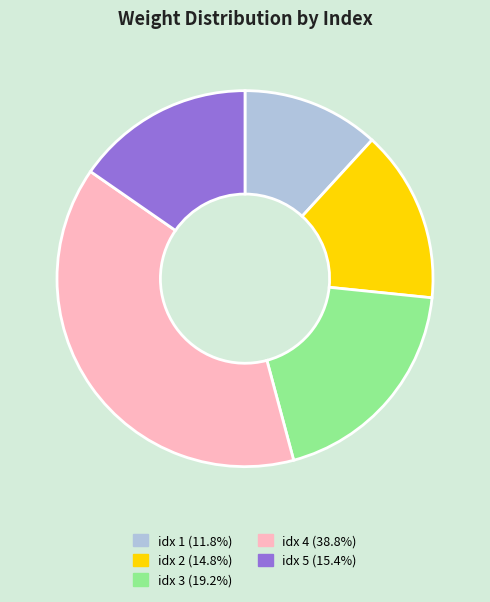

Does any single category account for the majority?

No